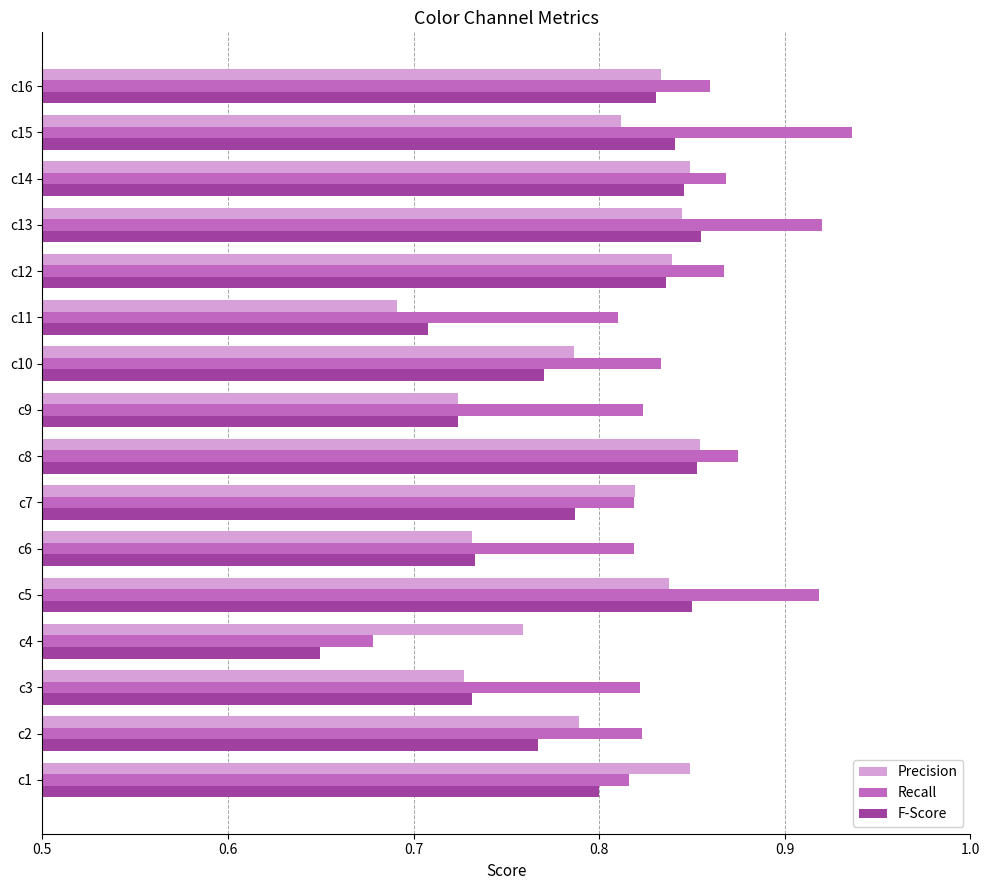

Which series has the largest range (max minus min)?

Recall